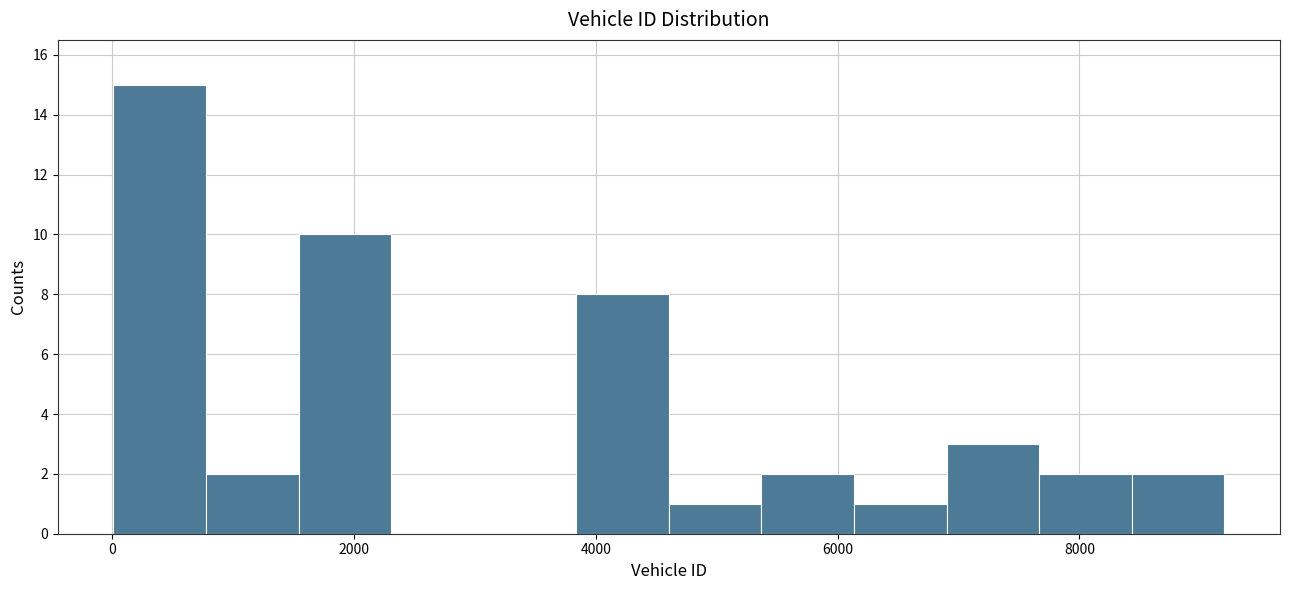

Read against the x-axis, roughly where is the centre of the tallest bar?

400